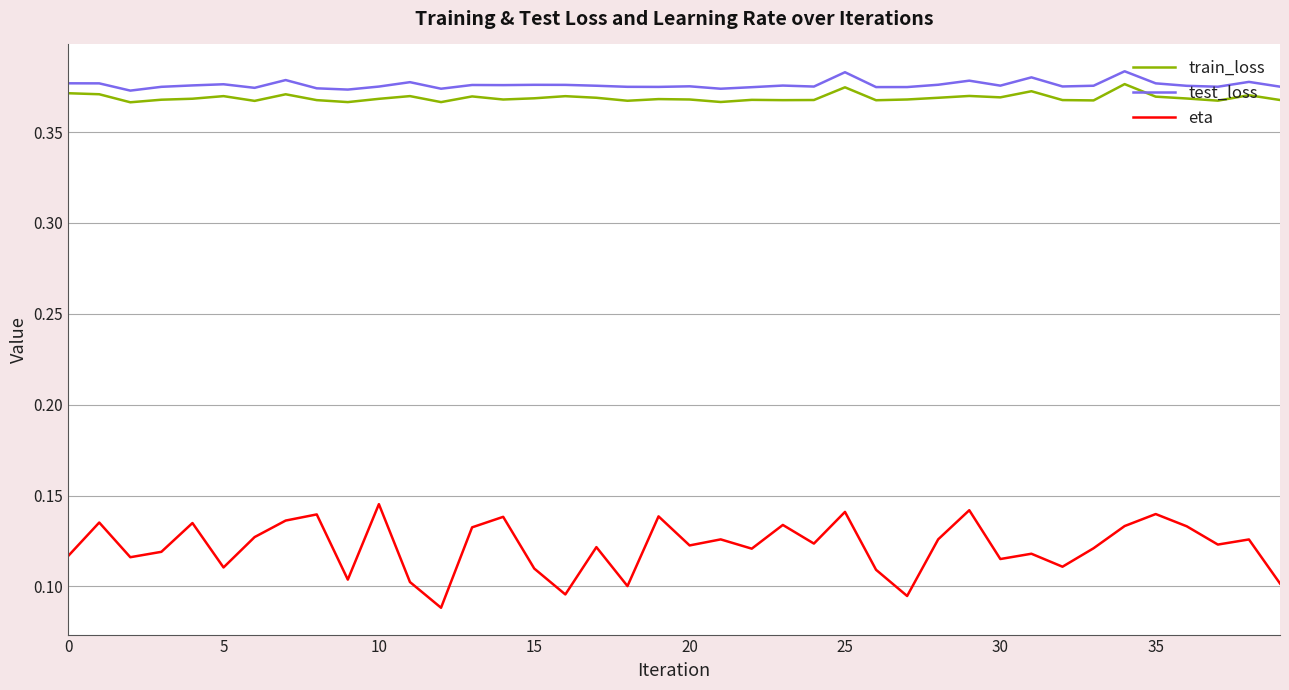

True or false: test_loss and eta intersect in this chart.

False